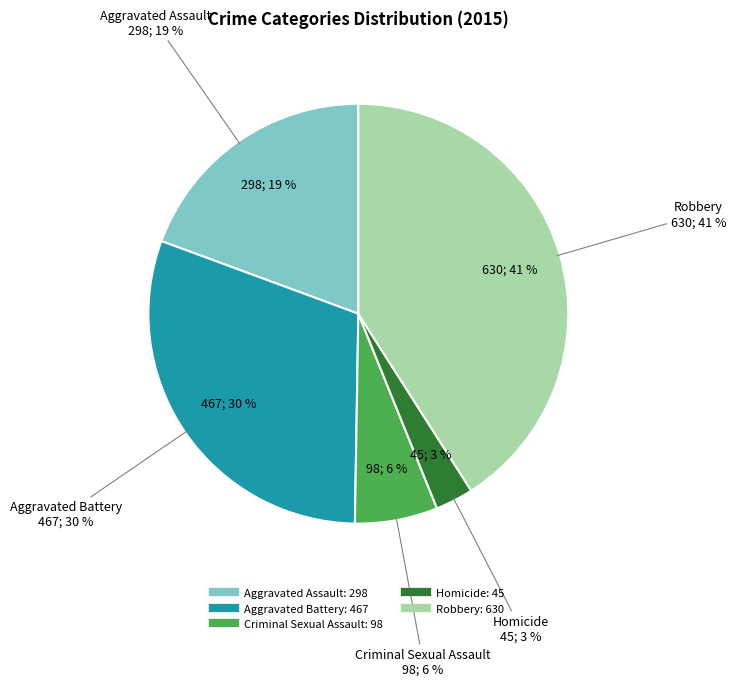

Which slice is the smallest?

Homicide